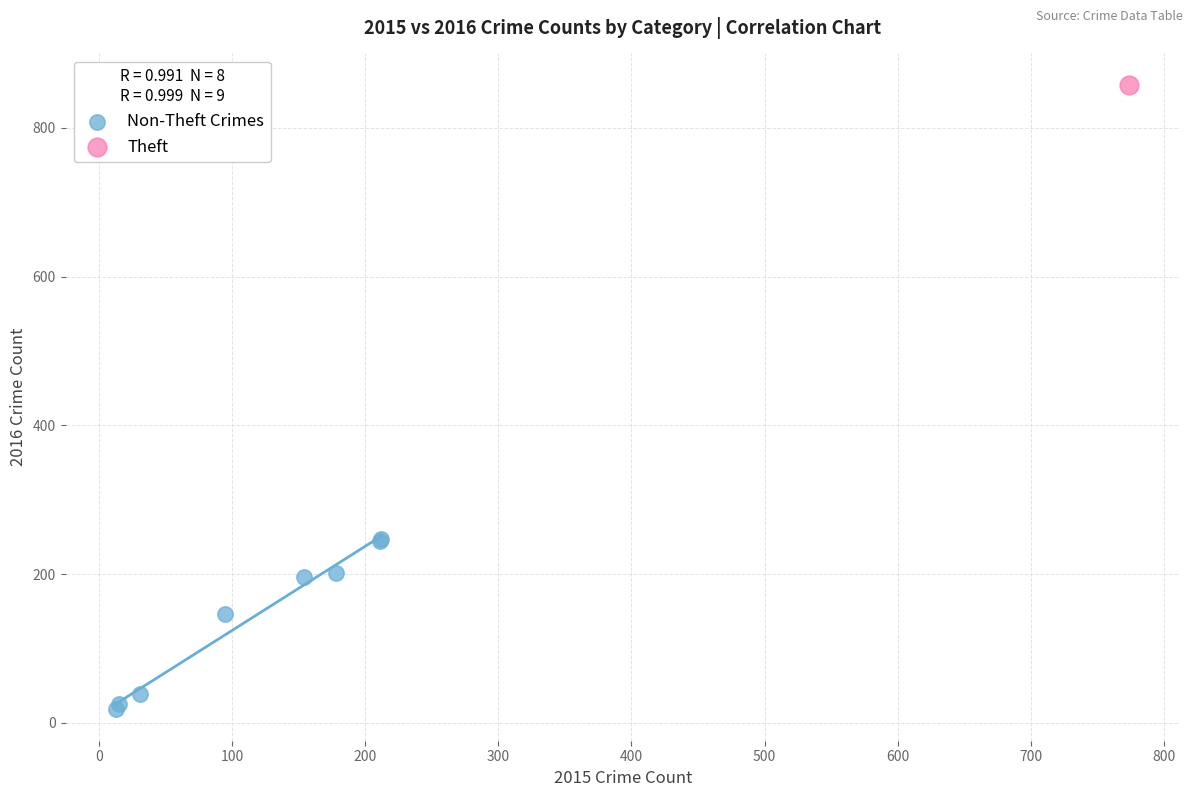

What are all the series names shown in the legend?

Non-Theft Crimes, Theft